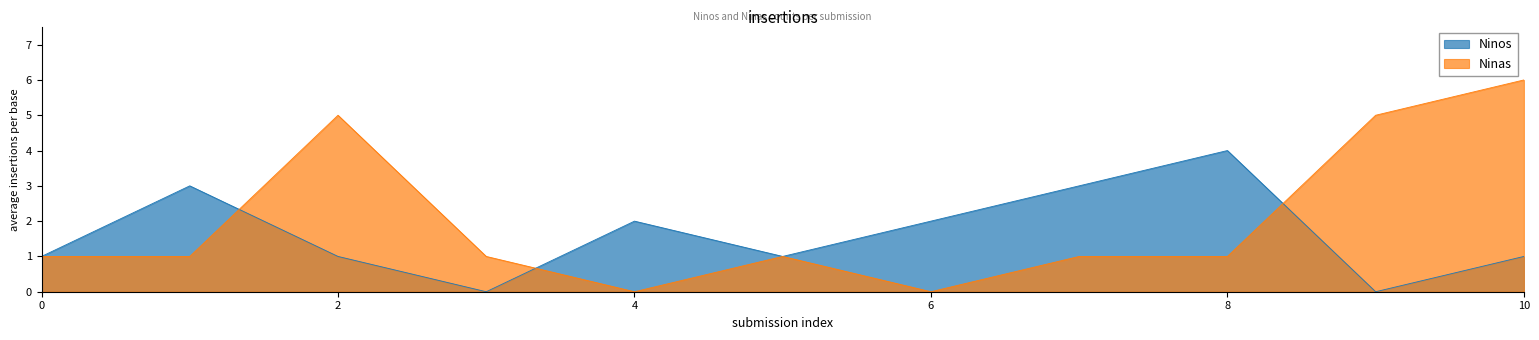

List the series in order of their overall mean, highest first.

Ninas, Ninos